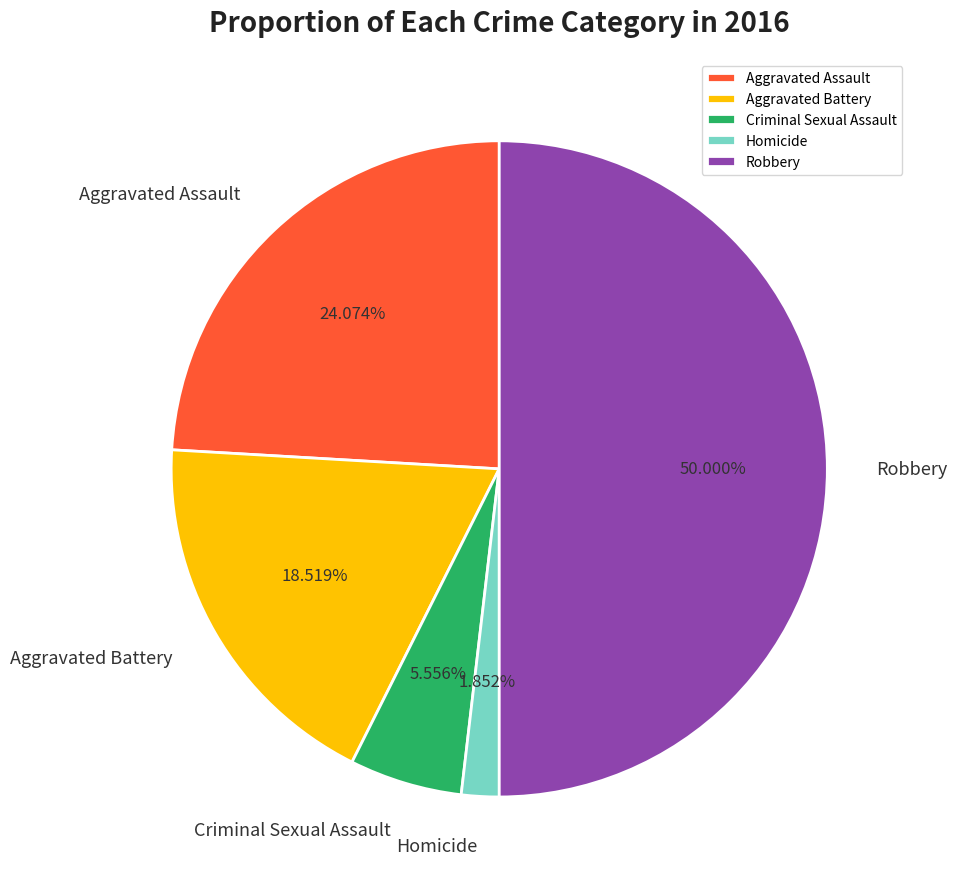

How much of the chart is everything except Criminal Sexual Assault?

94.4%